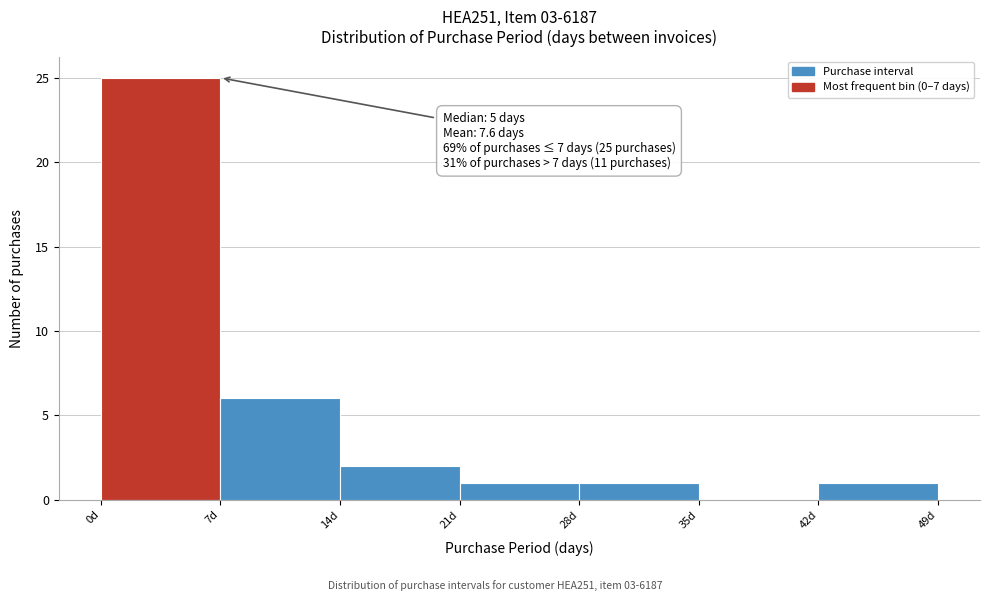

Over which range of the x-axis is the bar tallest?

0 to 7